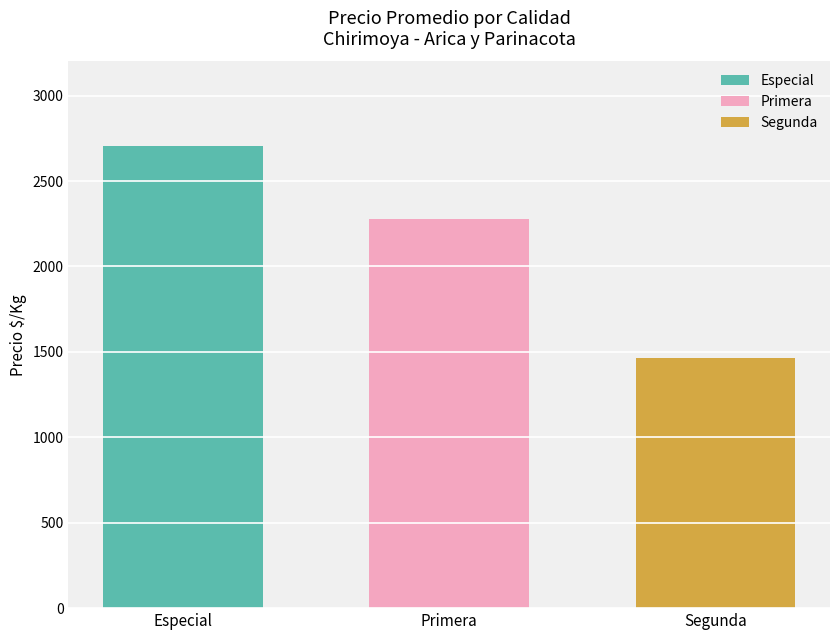

Which series has the widest spread of values?

Especial